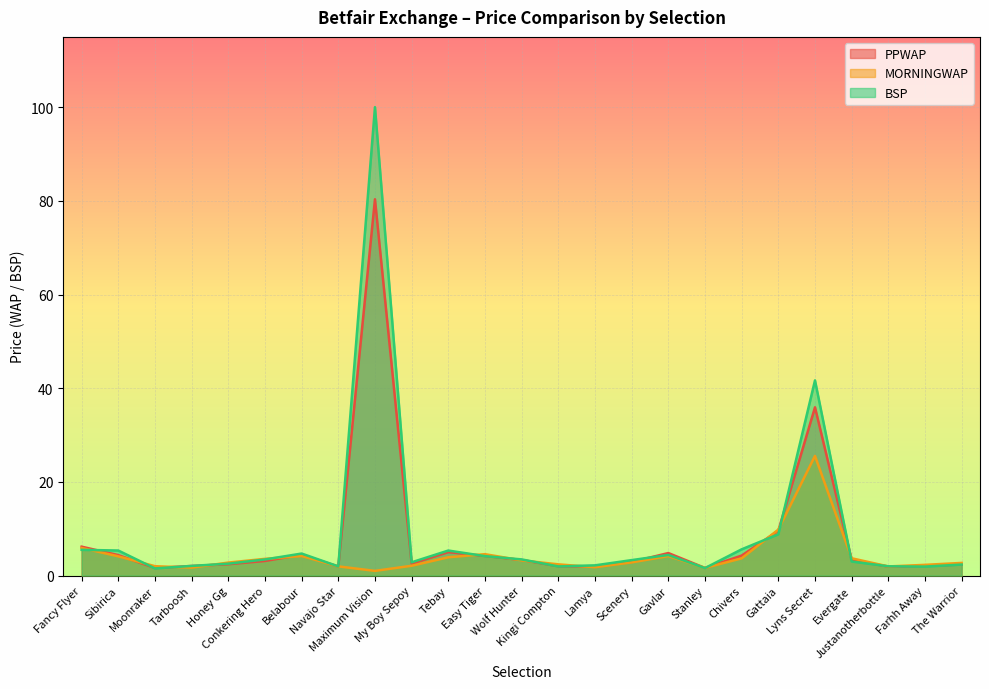

True or false: BSP and MORNINGWAP cross at least once.

True